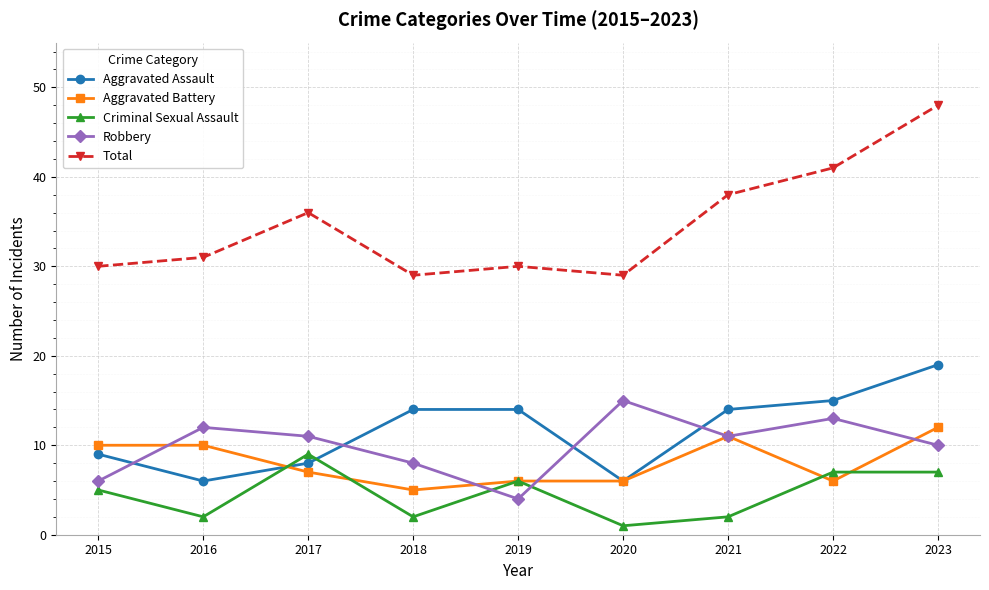

Between which two adjacent categories do Criminal Sexual Assault and Aggravated Battery first intersect?

2016 and 2017